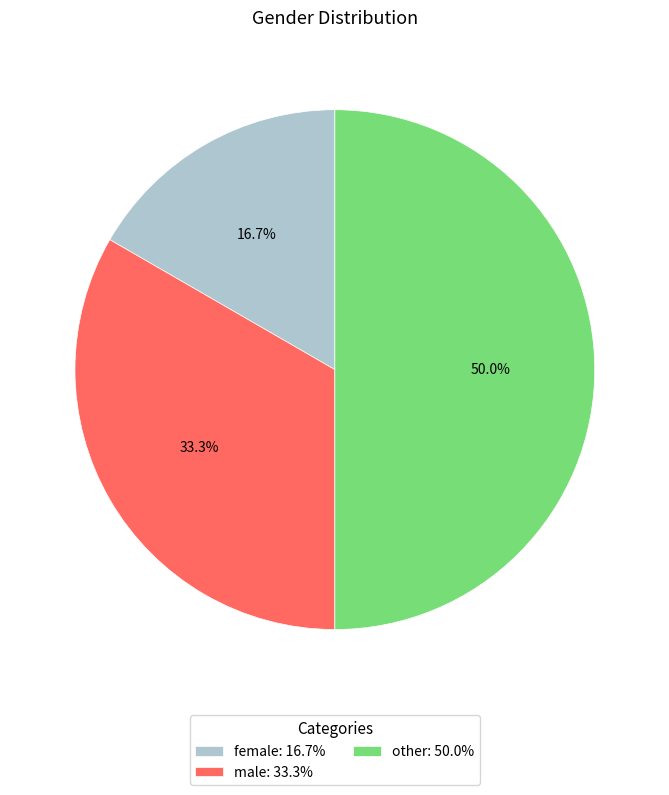

How many segments does this pie chart have?

3